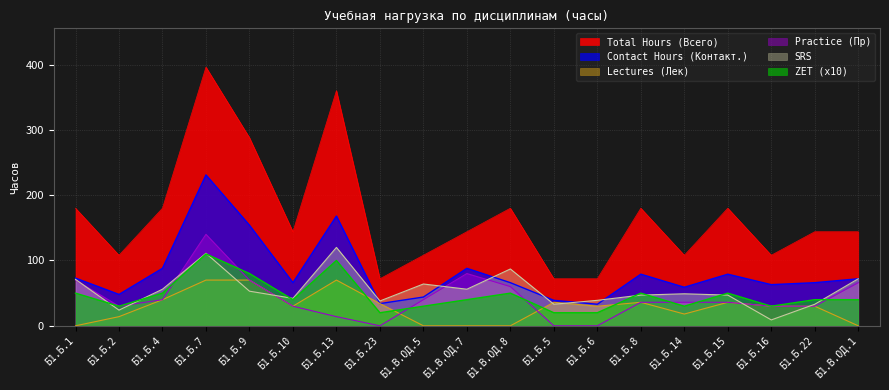

What position from the right is Б1.В.ОД.1?

1